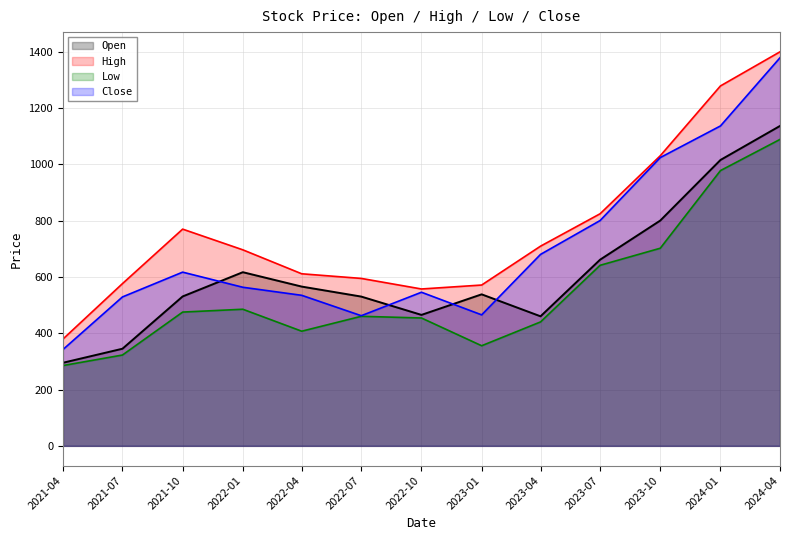

Which series has the largest total across all categories?

High